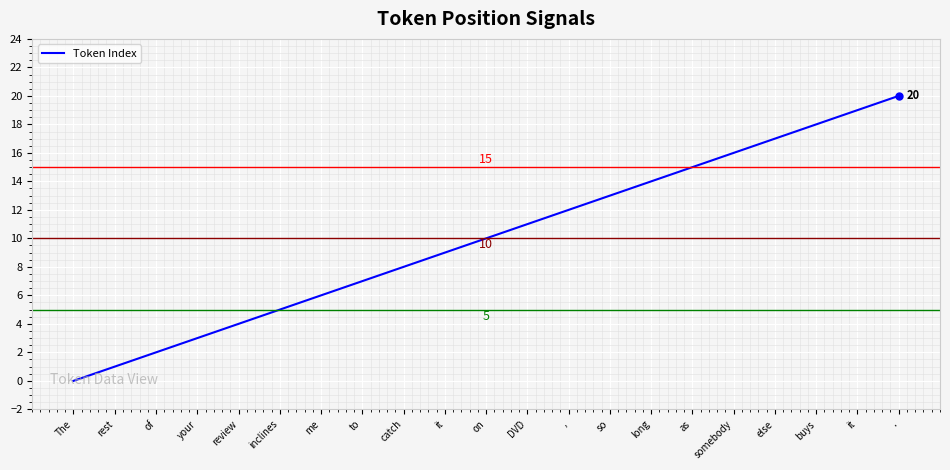

The value at it is 3. True or false?

False